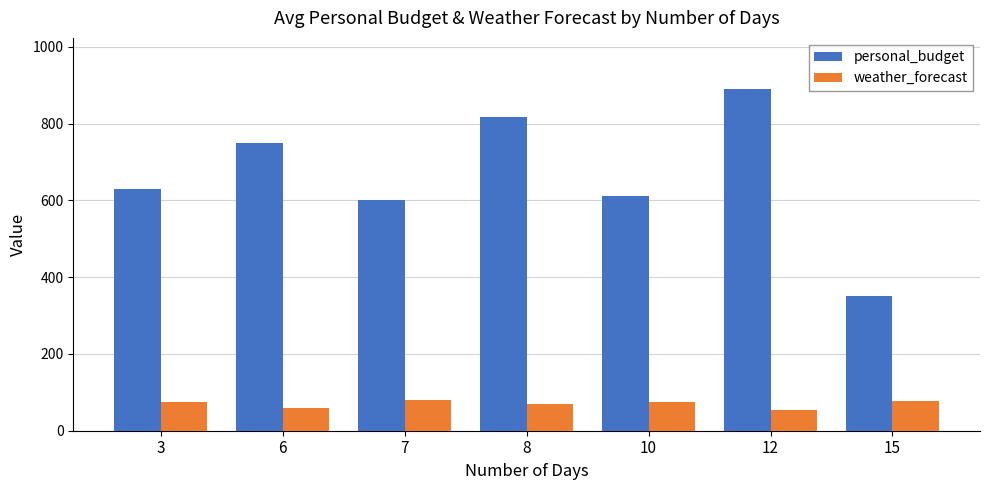

At 7, list the series in order from smallest to largest.

weather_forecast, personal_budget